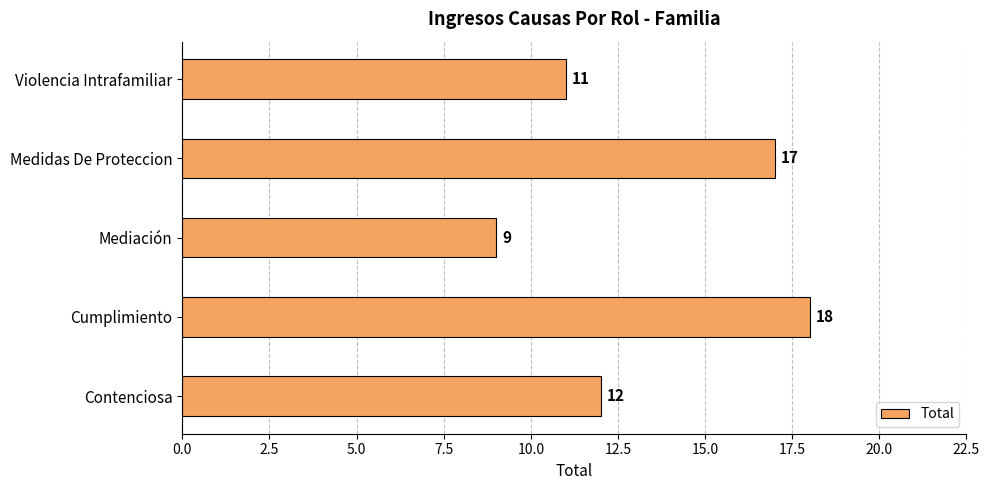

How many values are between 11 and 17?

3